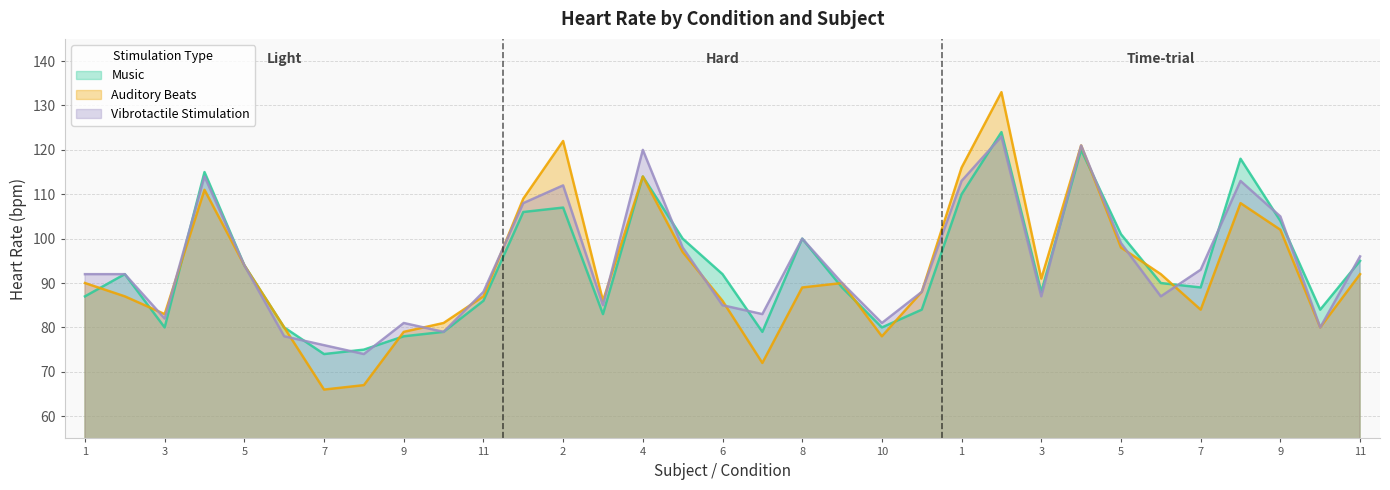

What position from the right is Hard-8?

15